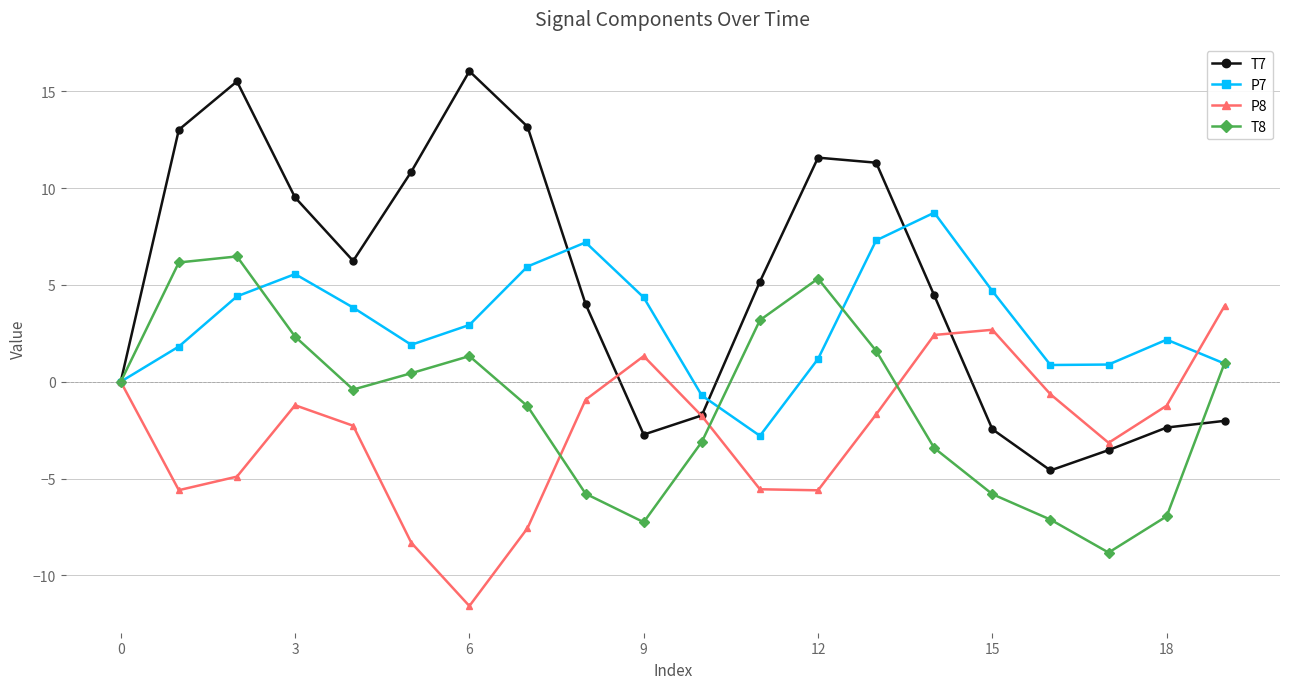

Which series ends up on top after the final intersection of T7 and T8?

T8